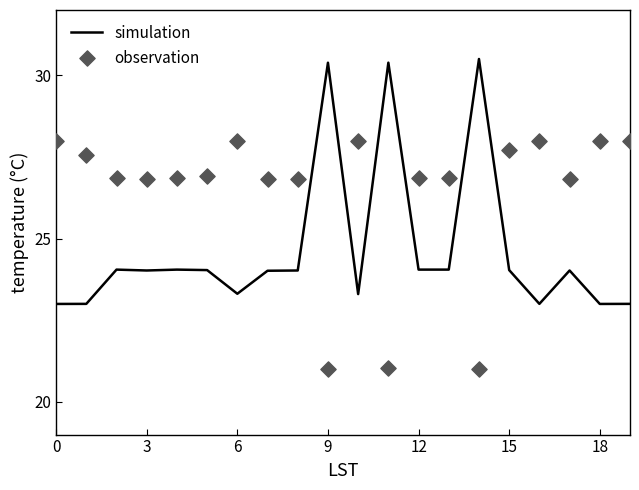

Which series contains the highest Y value?

simulation